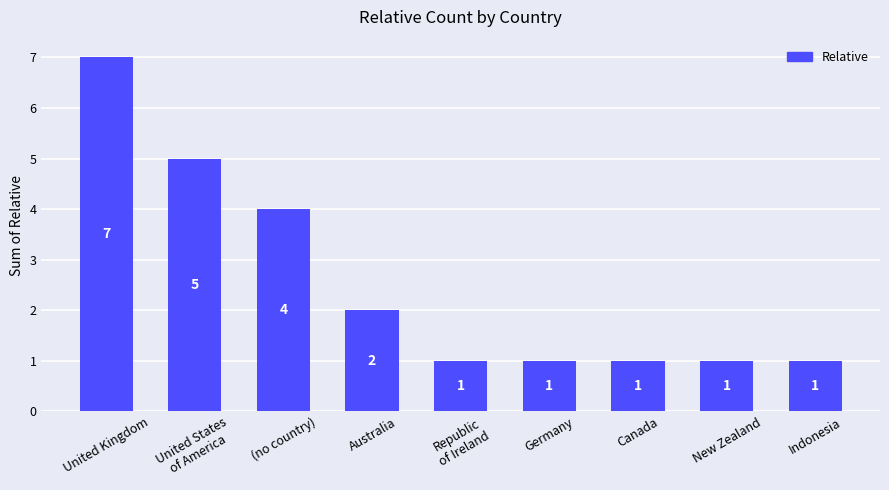

Between New Zealand and United Kingdom, which is larger?

United Kingdom